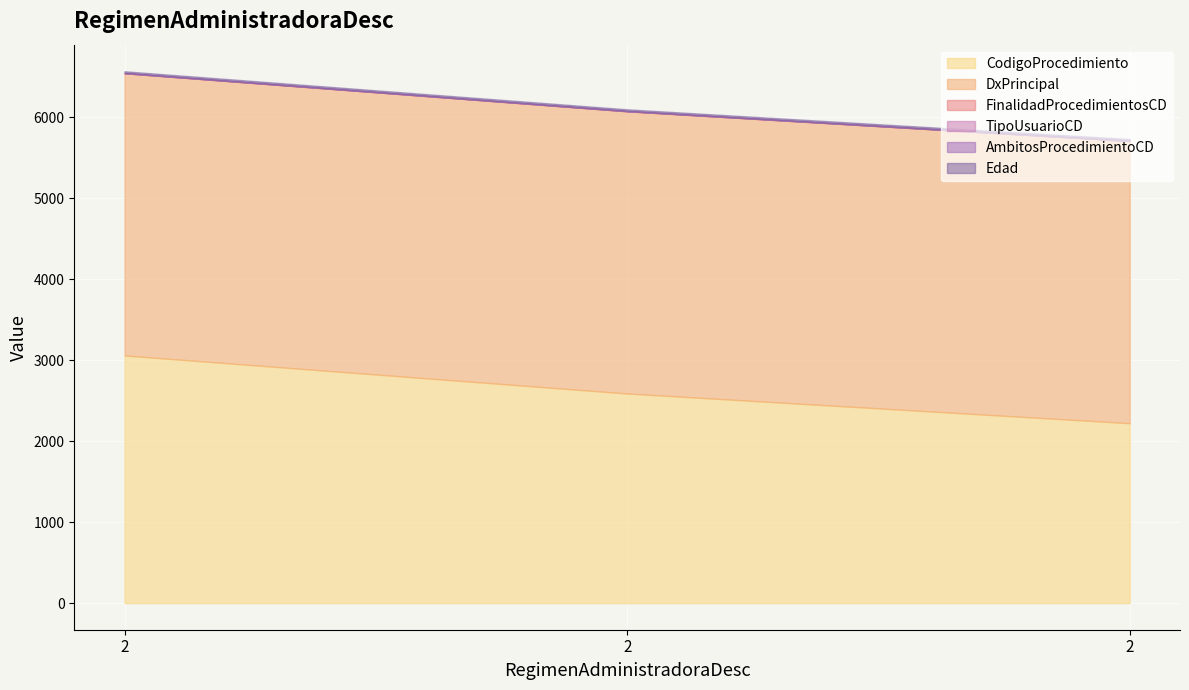

Rank the categories by AmbitosProcedimientoCD value from lowest to highest.

2, 2, 2